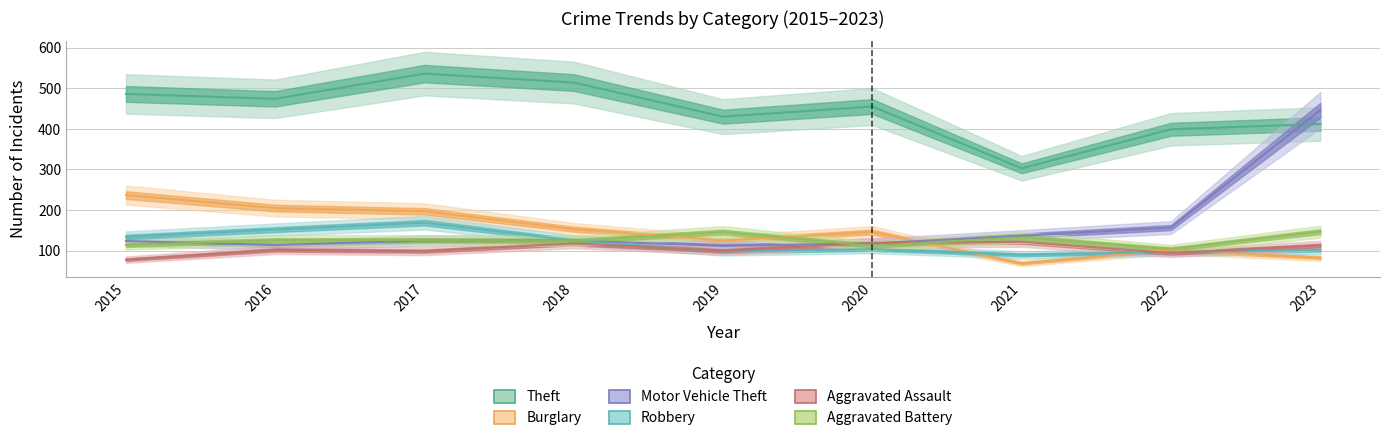

Reading left to right, what are all the values shown in this chart?

Theft: 486	474	536	514	430	455	303	399	412
Burglary: 237	205	197	153	125	146	69	102	83
Motor Vehicle Theft: 124	114	125	125	112	118	137	157	446
Robbery: 134	152	169	125	98	104	90	97	102
Aggravated Assault: 78	102	99	118	100	119	122	94	113
Aggravated Battery: 114	126	126	124	146	112	133	104	147